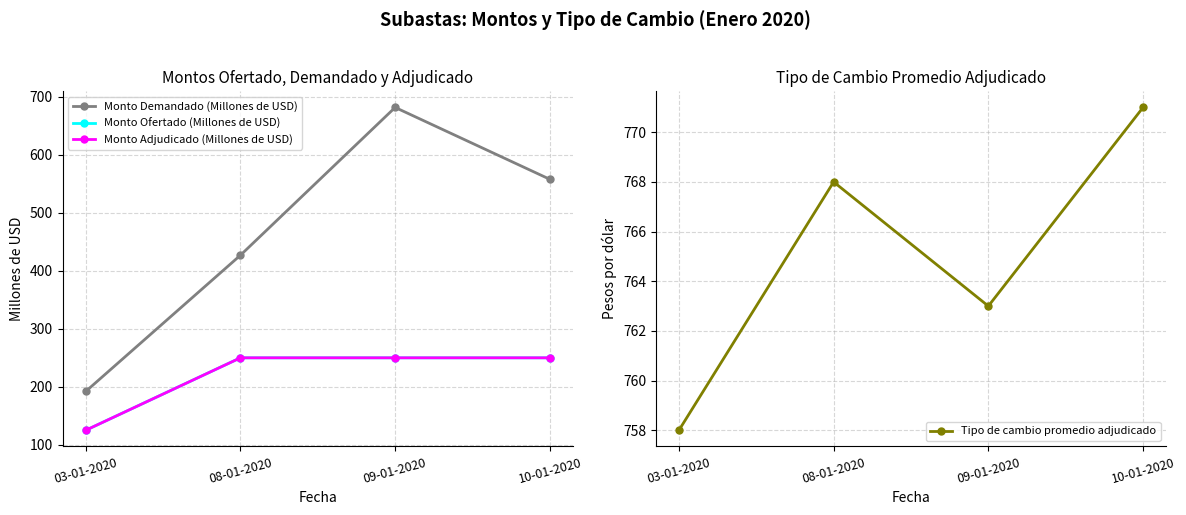

What is the difference between the highest and lowest values at 08-01-2020?

518